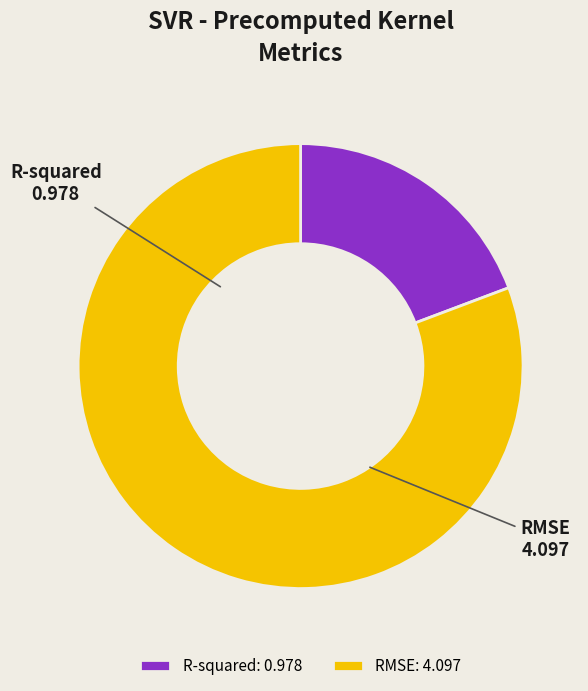

Is there any slice that represents more than half of the pie?

Yes